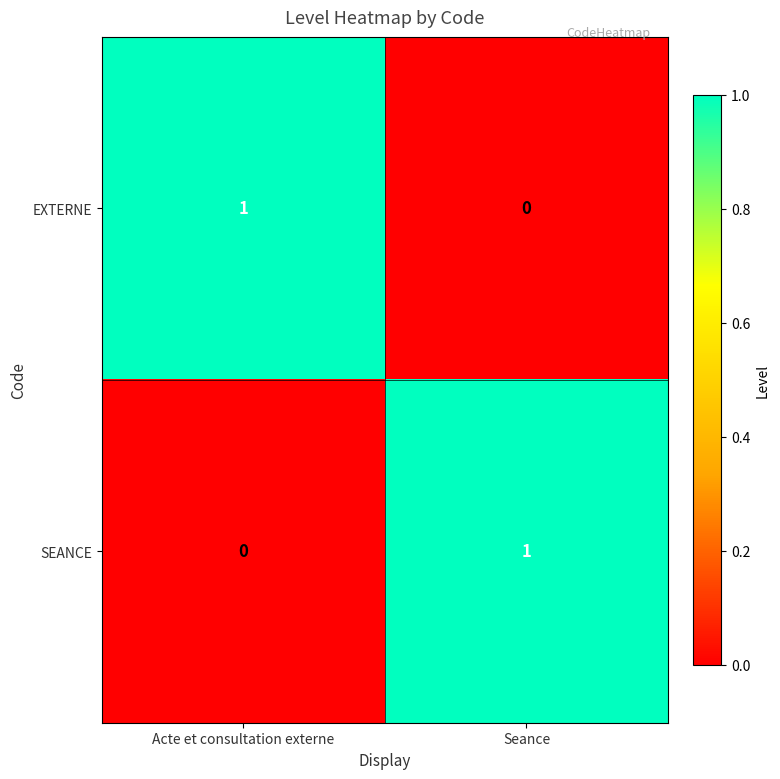

The EXTERNE series shows 0 at Acte et consultation externe. True or false?

False